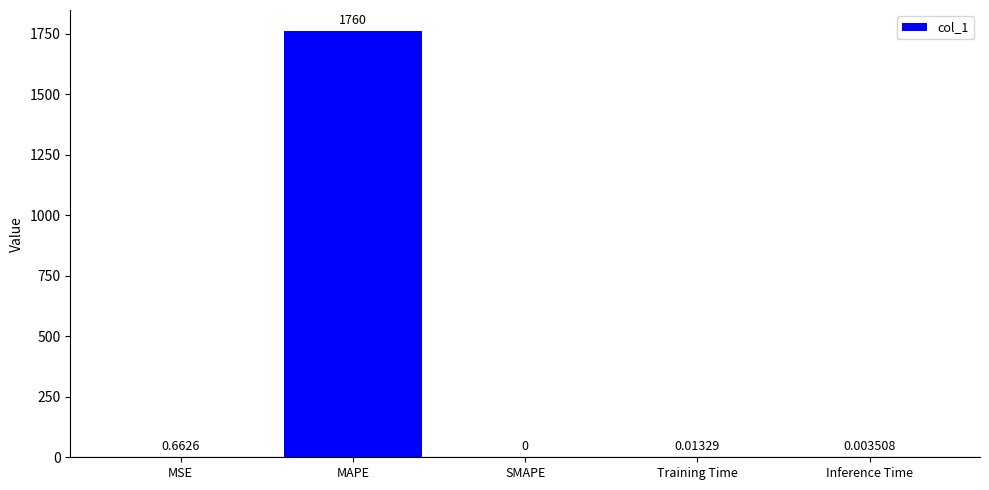

The chart shows a value of 1760.3 at MAPE. True or false?

True